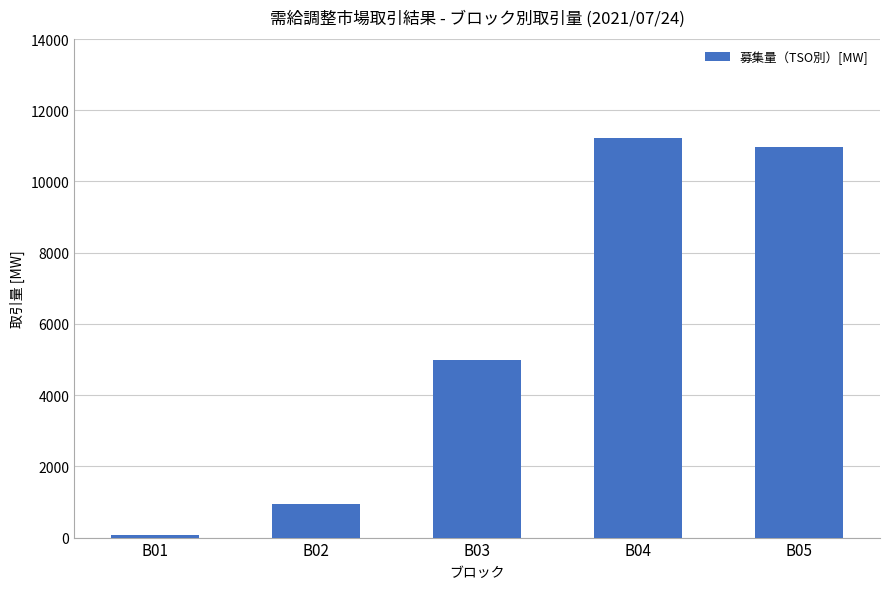

How many bars are there in total?

5